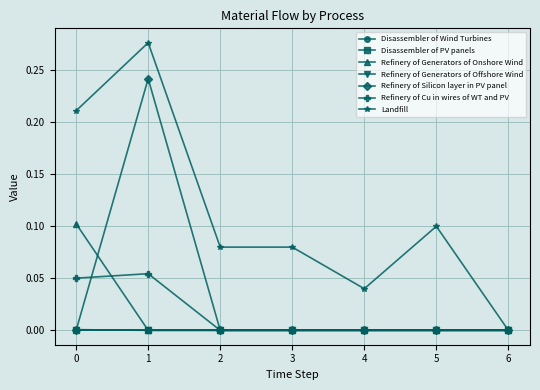

True or false: Landfill and Refinery of Cu in wires of WT and PV cross at least once.

False